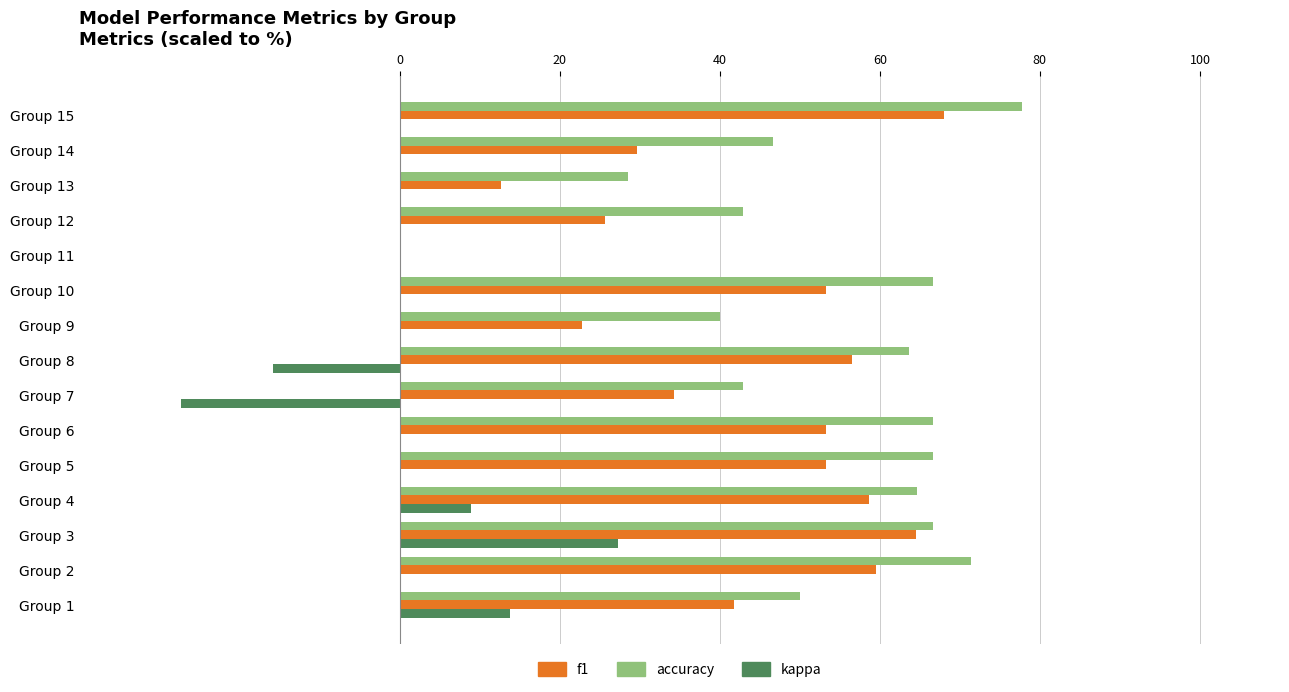

Read the kappa value at Group 7.

-27.3